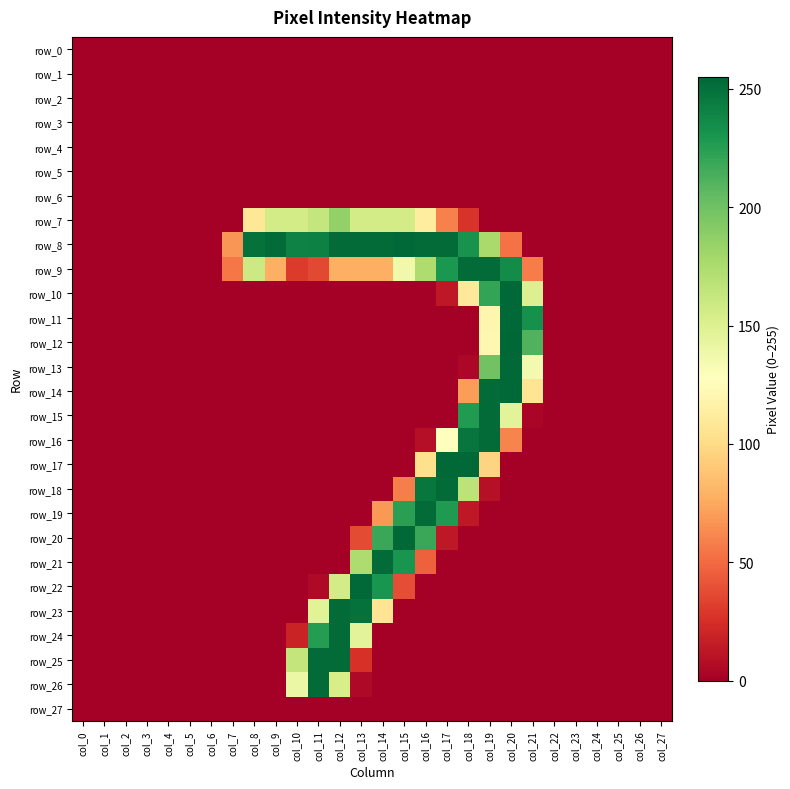

Which category has the highest value across all series?

col_20